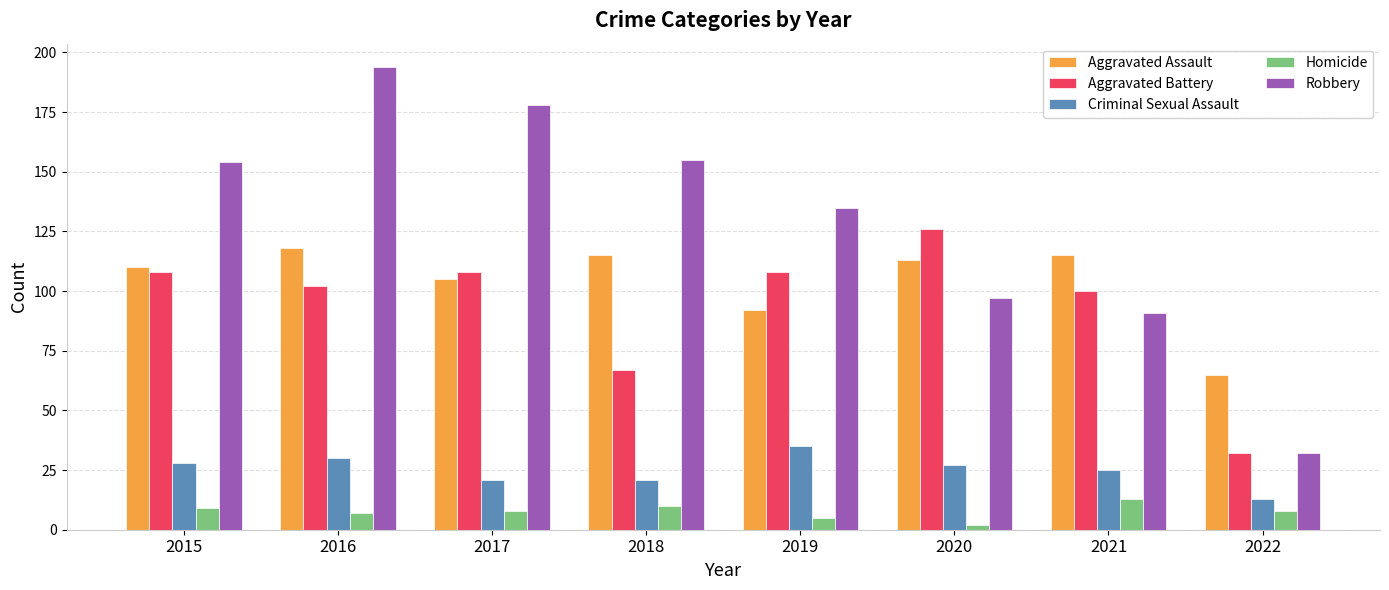

What is the total value across all series at 2018?

368